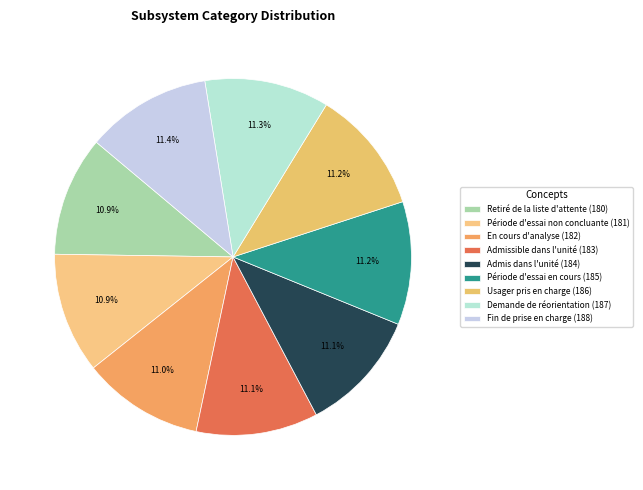

How many segments does this pie chart have?

9